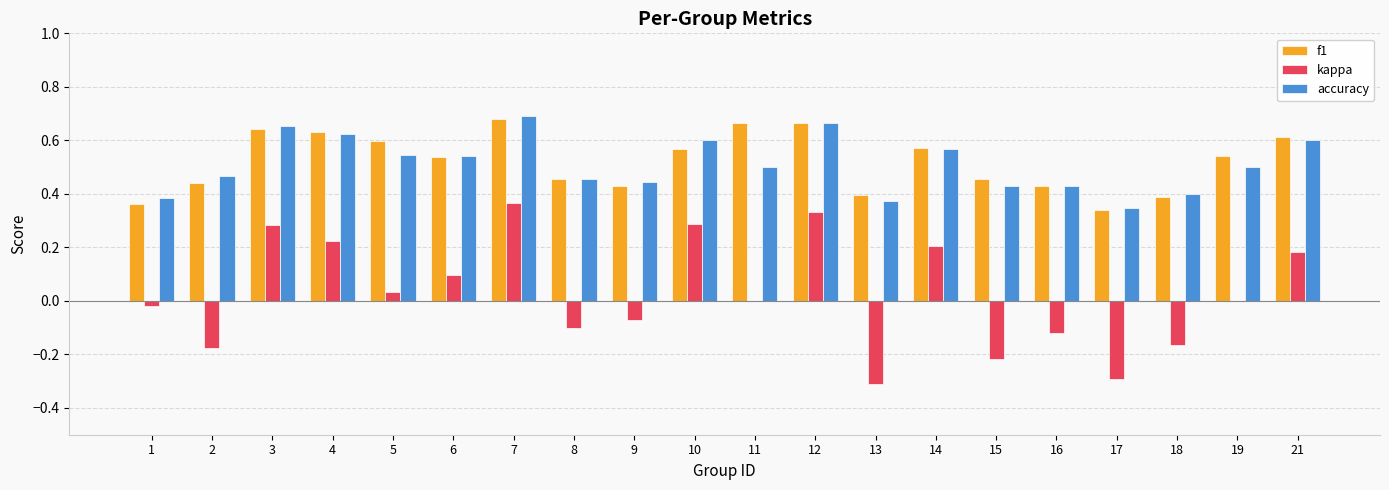

At which category is the sum across all series the highest?

7